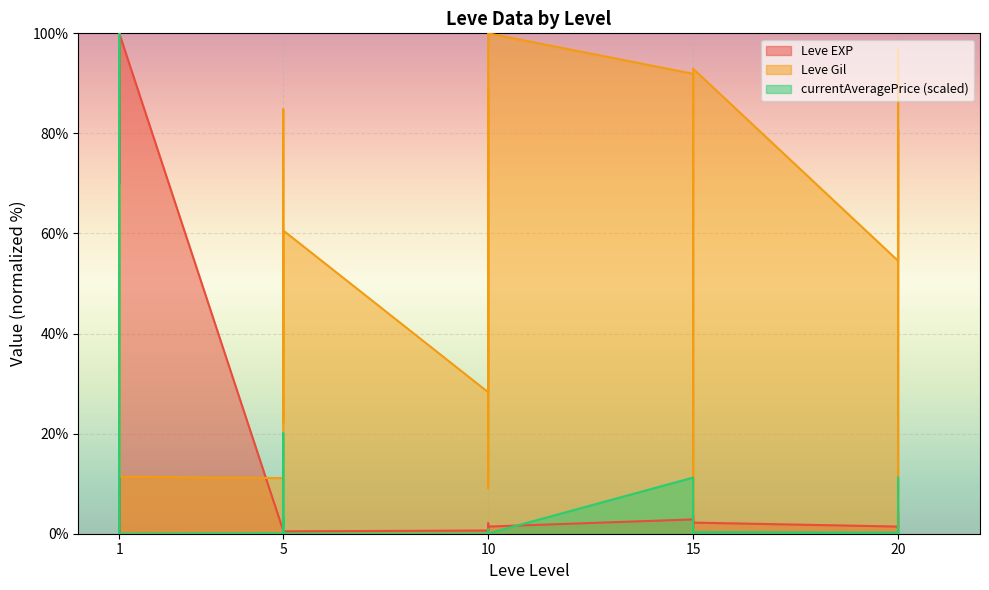

The value of currentAveragePrice at 20 is 2.7. True or false?

False